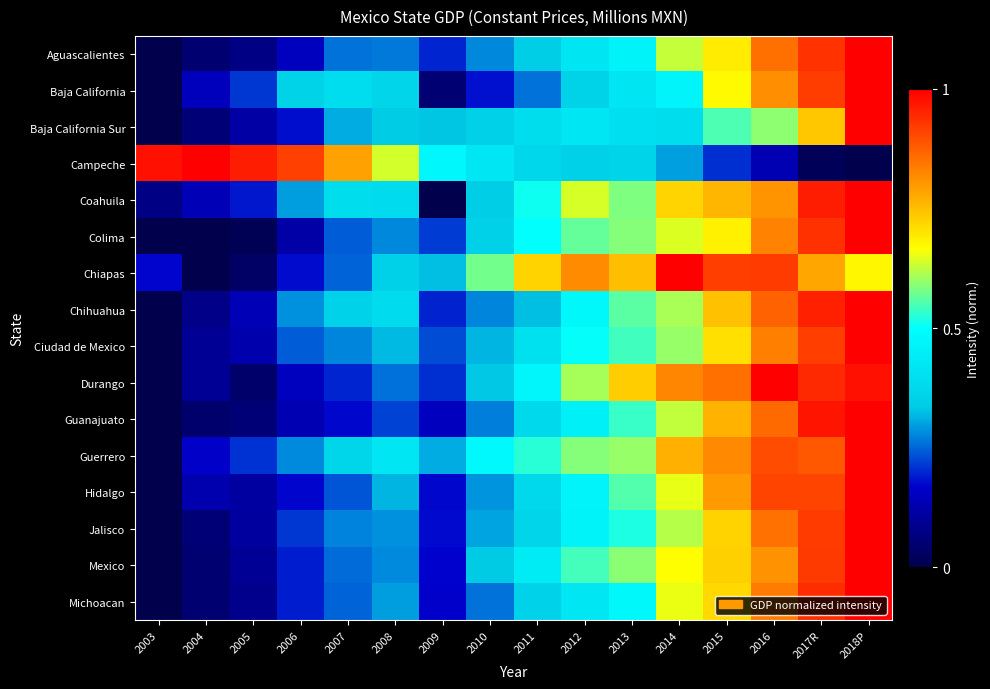

Rank the series by their maximum value, from highest to lowest.

Ciudad de Mexico, Campeche, Jalisco, Mexico, Coahuila, Chihuahua, Guanajuato, Baja California, Michoacan, Aguascalientes, Baja California Sur, Hidalgo, Guerrero, Chiapas, Durango, Colima